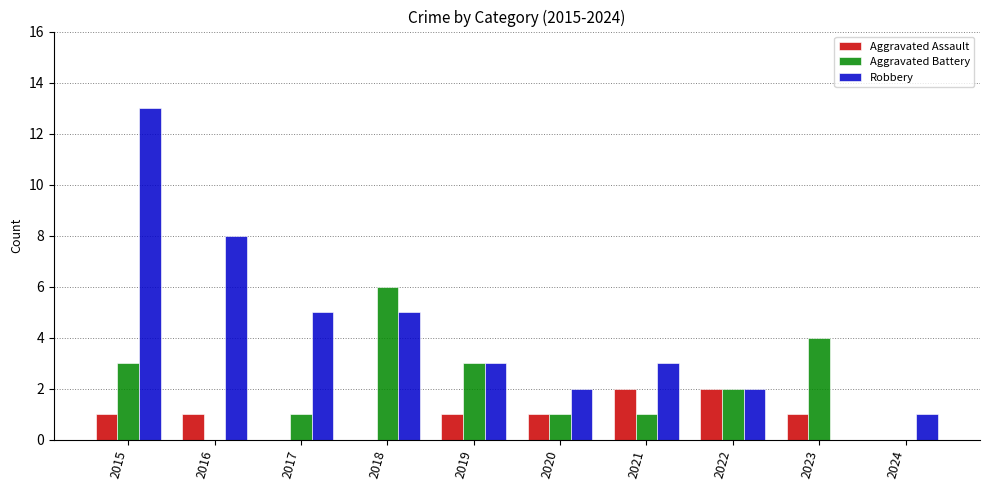

Does the chart contain stacked bars?

No